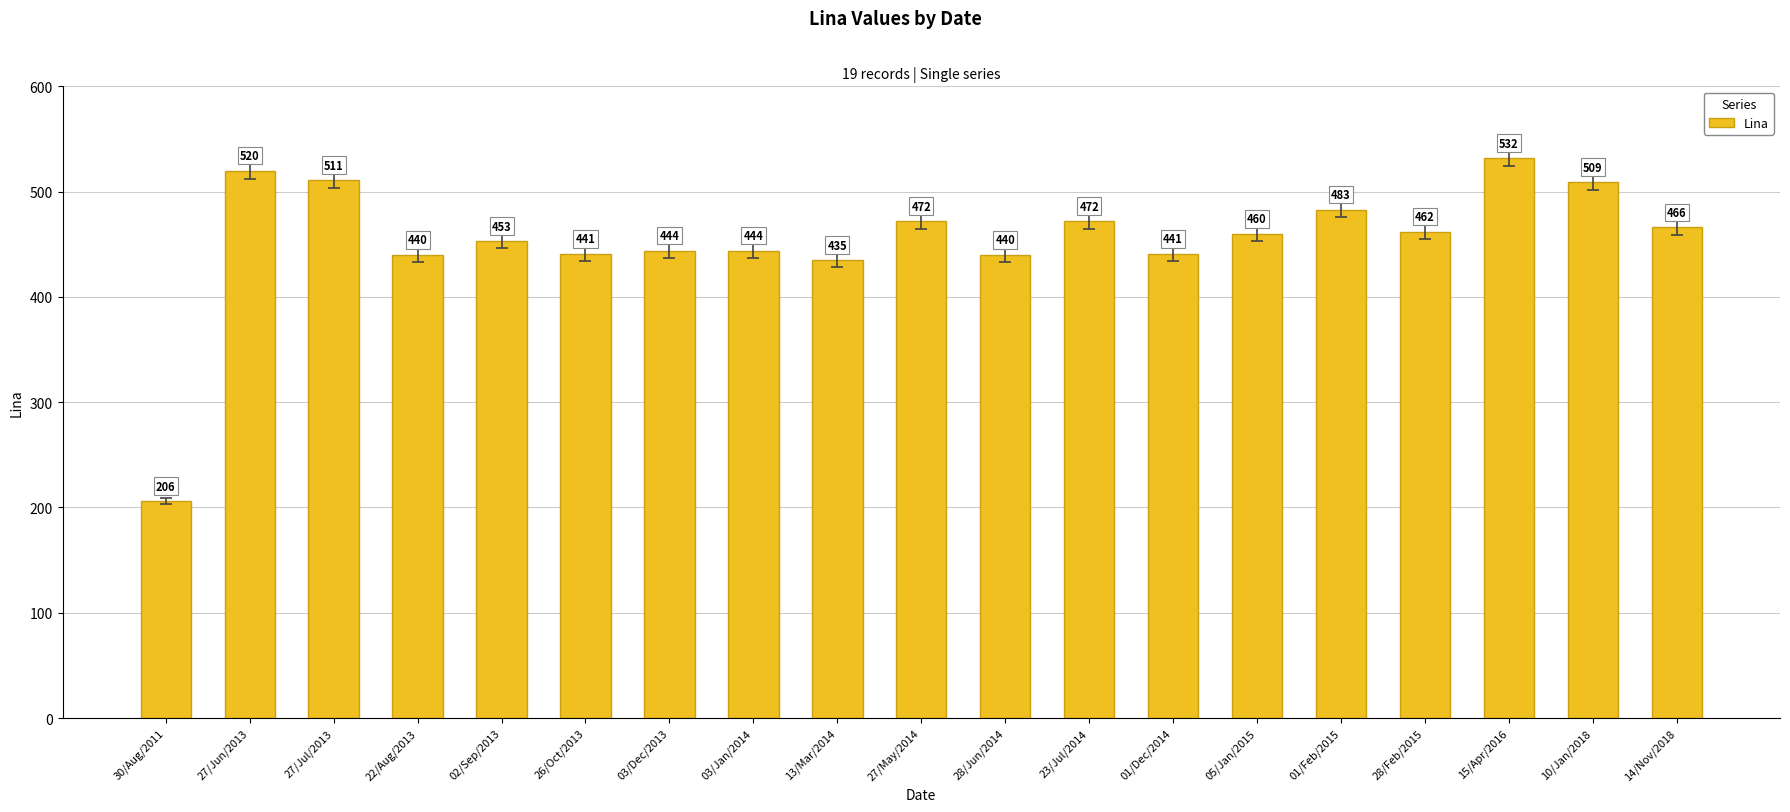

Which category has the highest value across all series?

15/Apr/2016